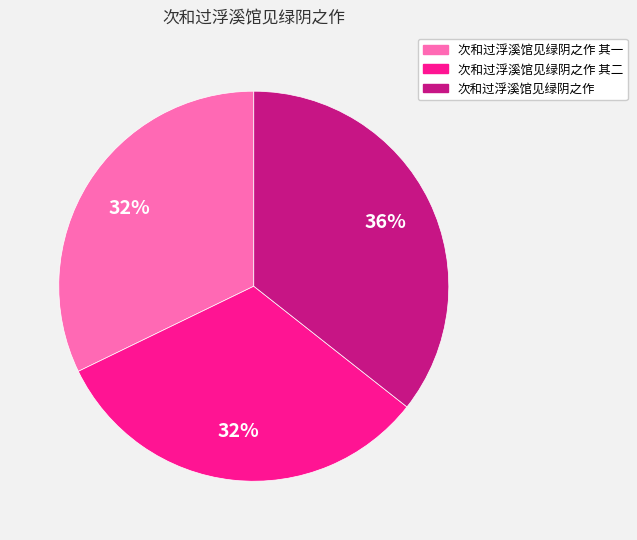

Does any single category account for the majority?

No